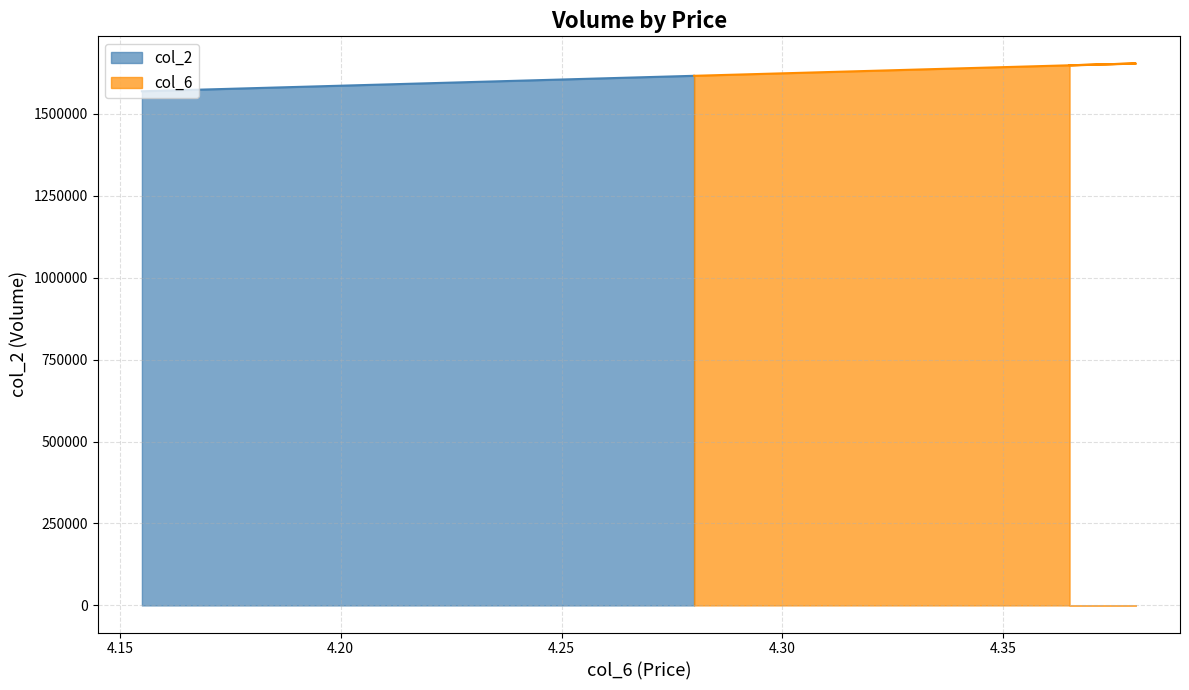

True or false: col_2 has more than 1 interior local peaks.

False